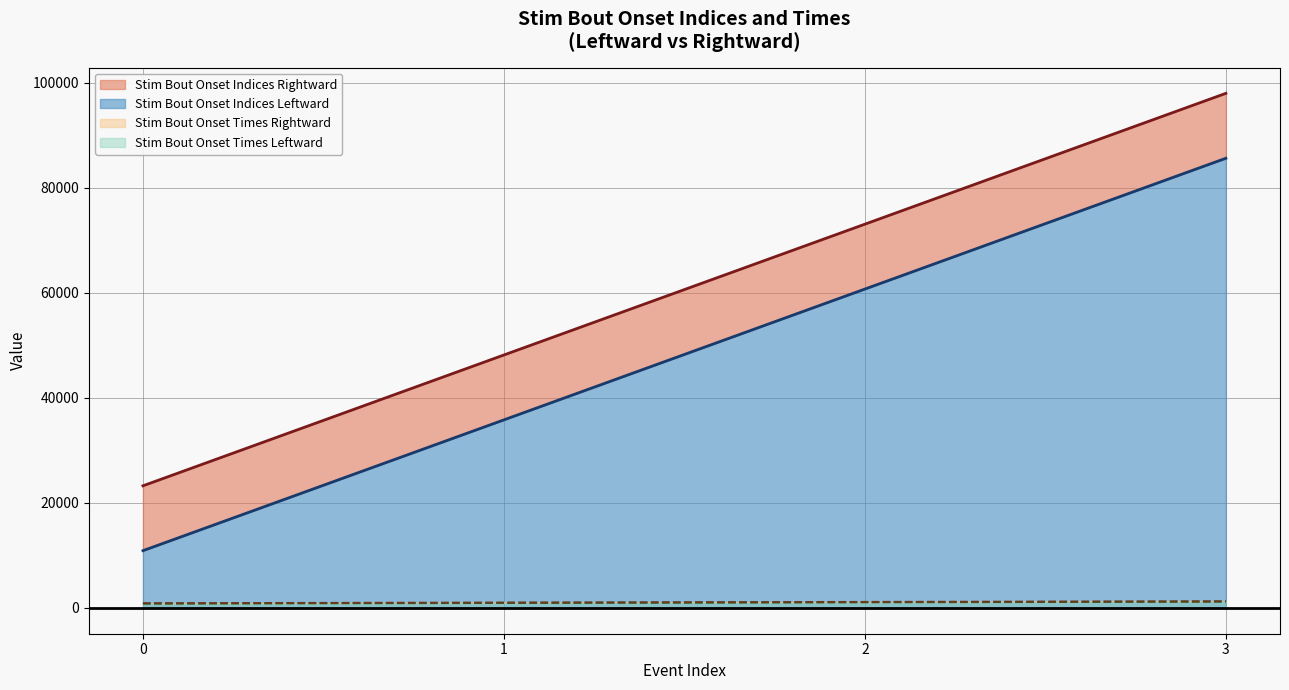

Count the number of categories in the chart.

4